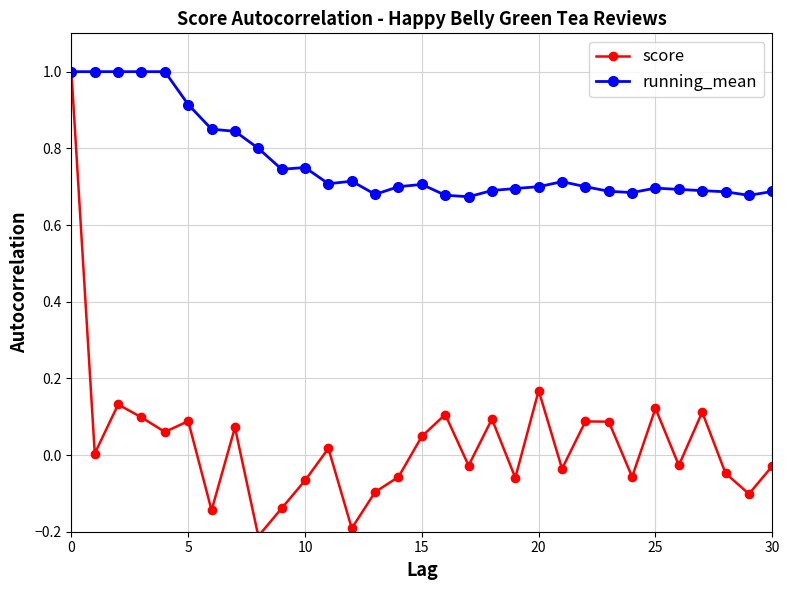

True or false: score has more than 0 interior local peaks.

True